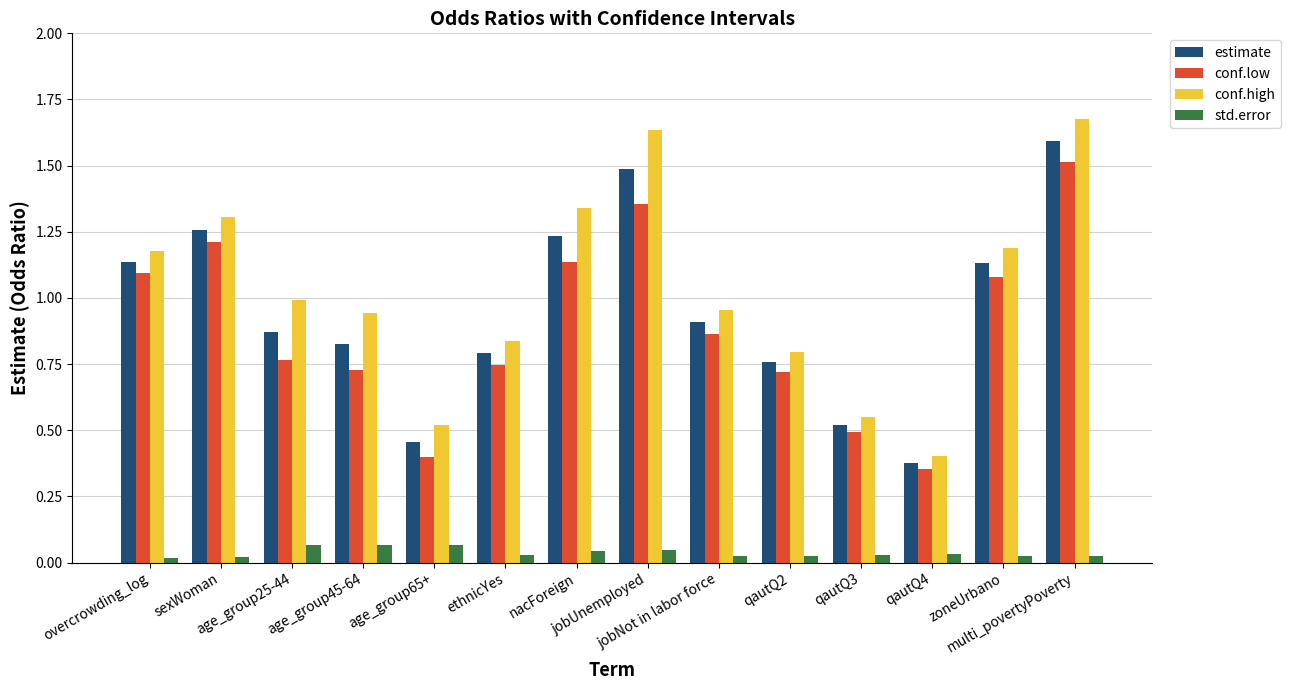

Which series has the widest spread of values?

conf.high